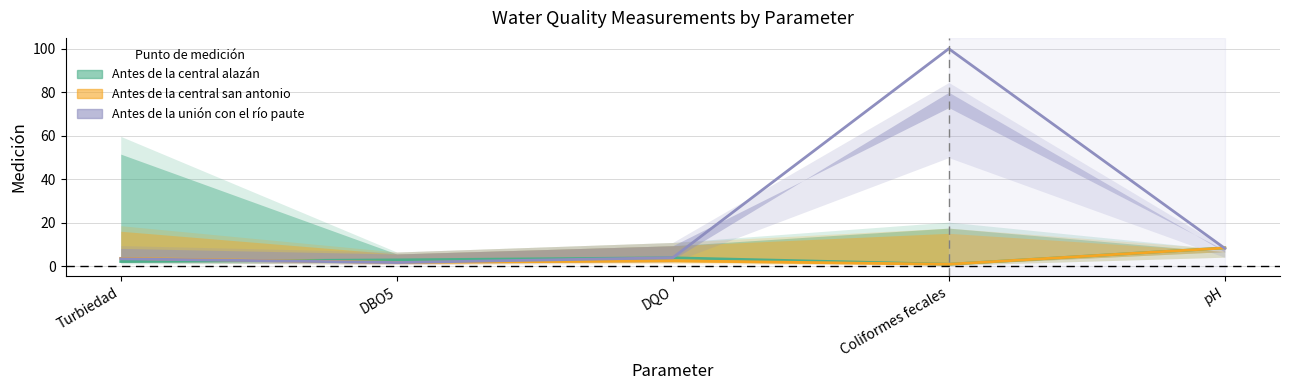

How many values in the Antes de la central san antonio series exceed 2?

3